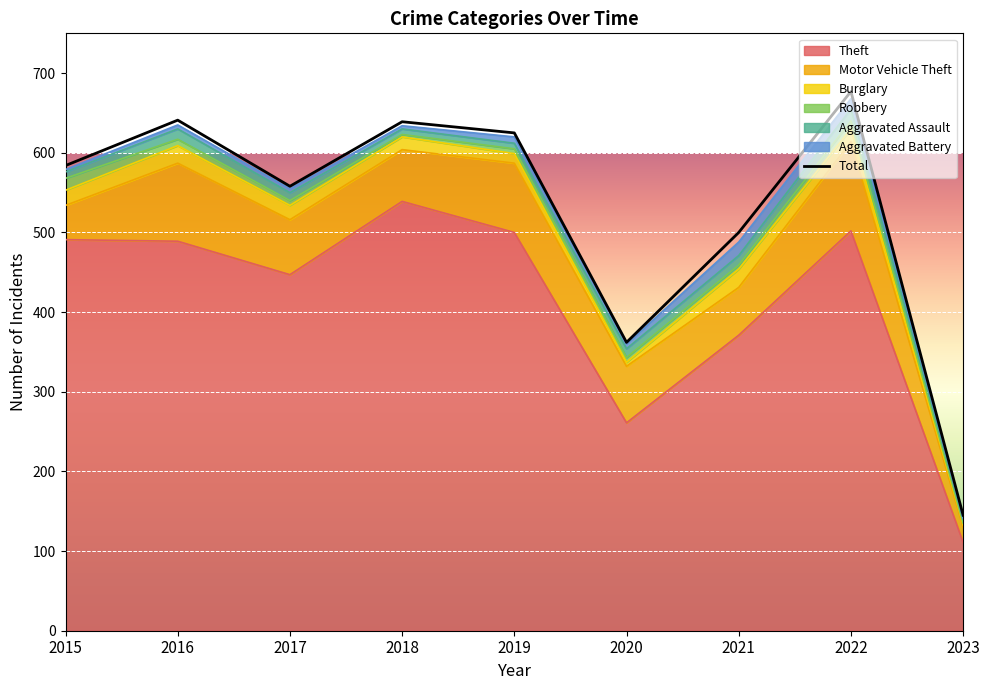

How many data points does each series have?

9